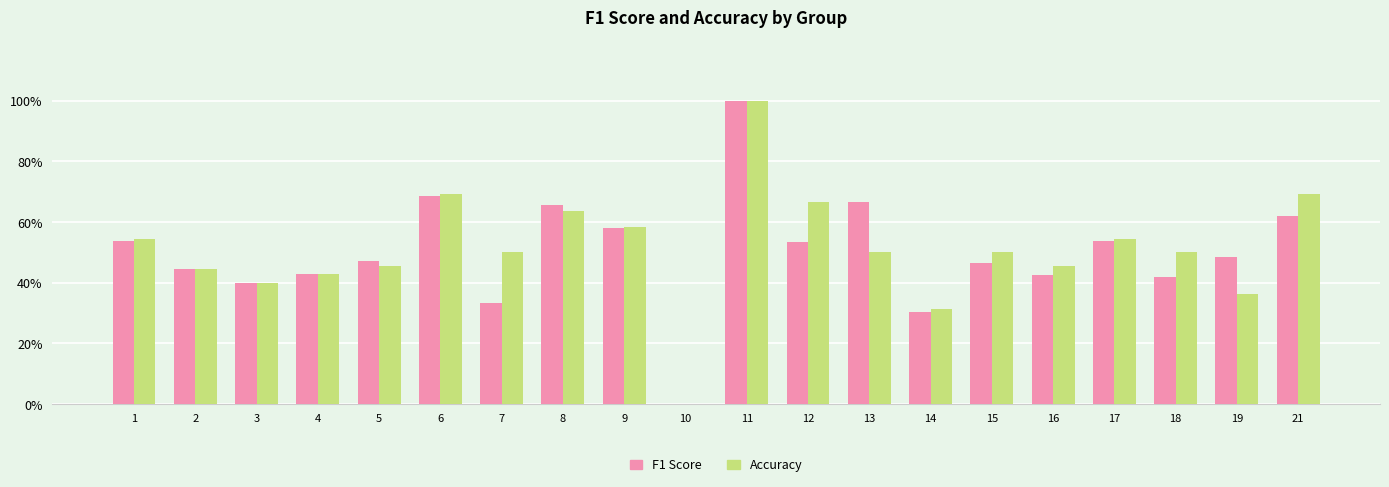

List the labels in order of F1 Score value, largest first.

11, 6, 13, 8, 21, 9, 1, 17, 12, 19, 5, 15, 2, 4, 16, 18, 3, 7, 14, 10